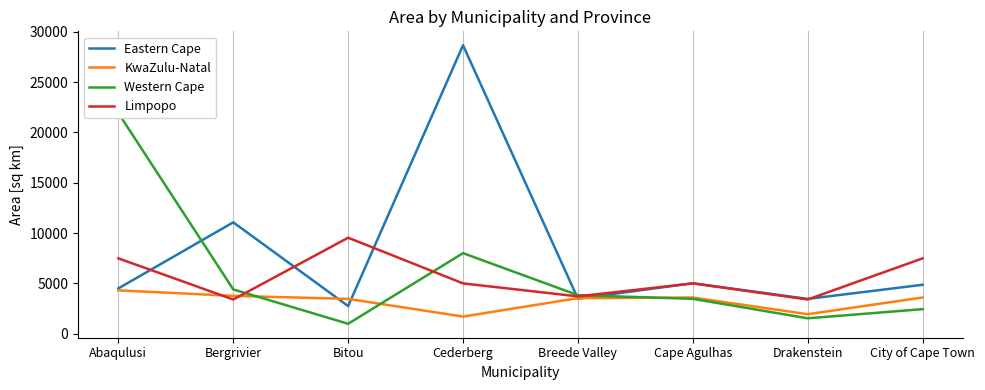

Rank the series by their maximum value, from highest to lowest.

Eastern Cape, Western Cape, Limpopo, KwaZulu-Natal